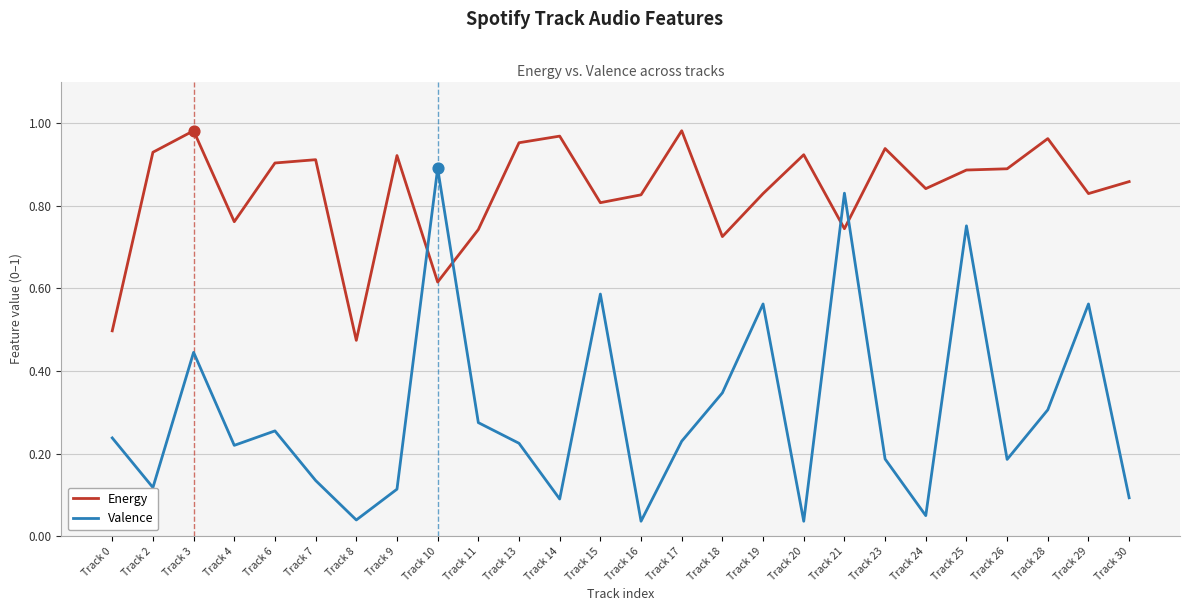

Which series changed the most between Track 9 and Track 15?

Valence